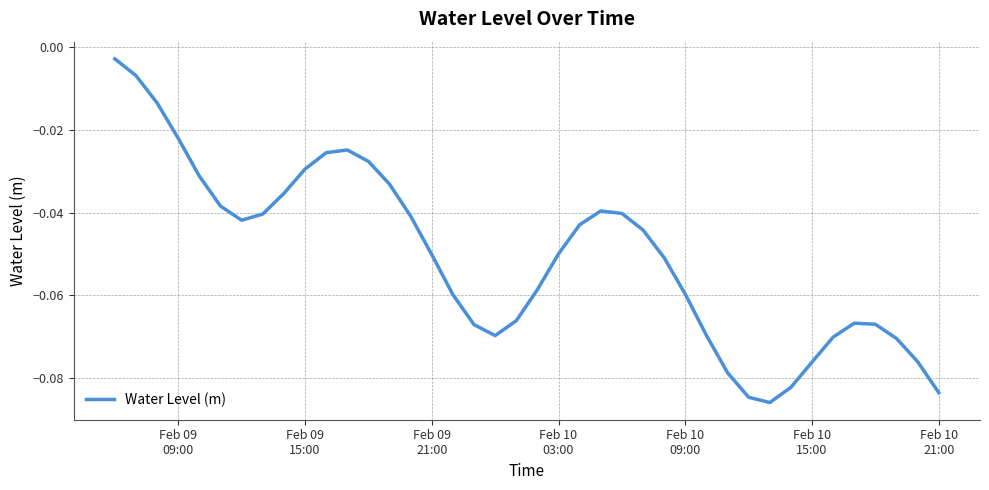

What is the average value?

-0.1